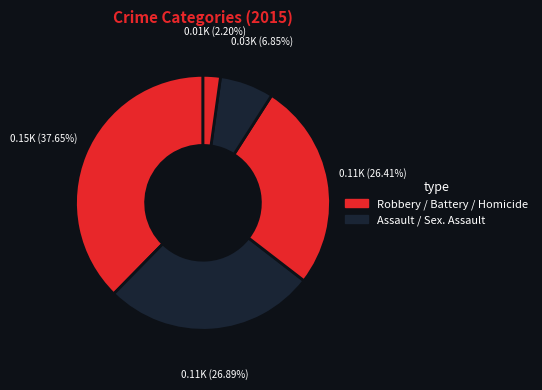

Count the number of slices in the pie.

5